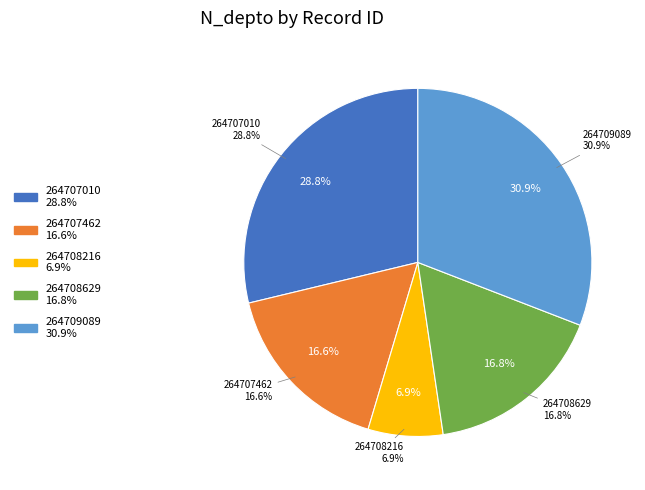

How many segments does this pie chart have?

5